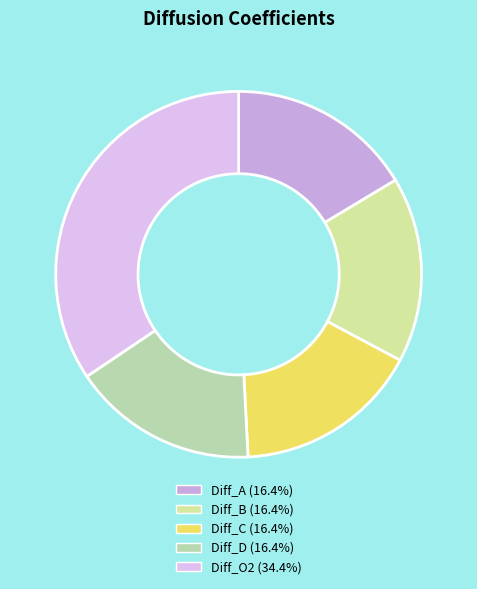

True or false: Diff_D accounts for 4% of the total.

False